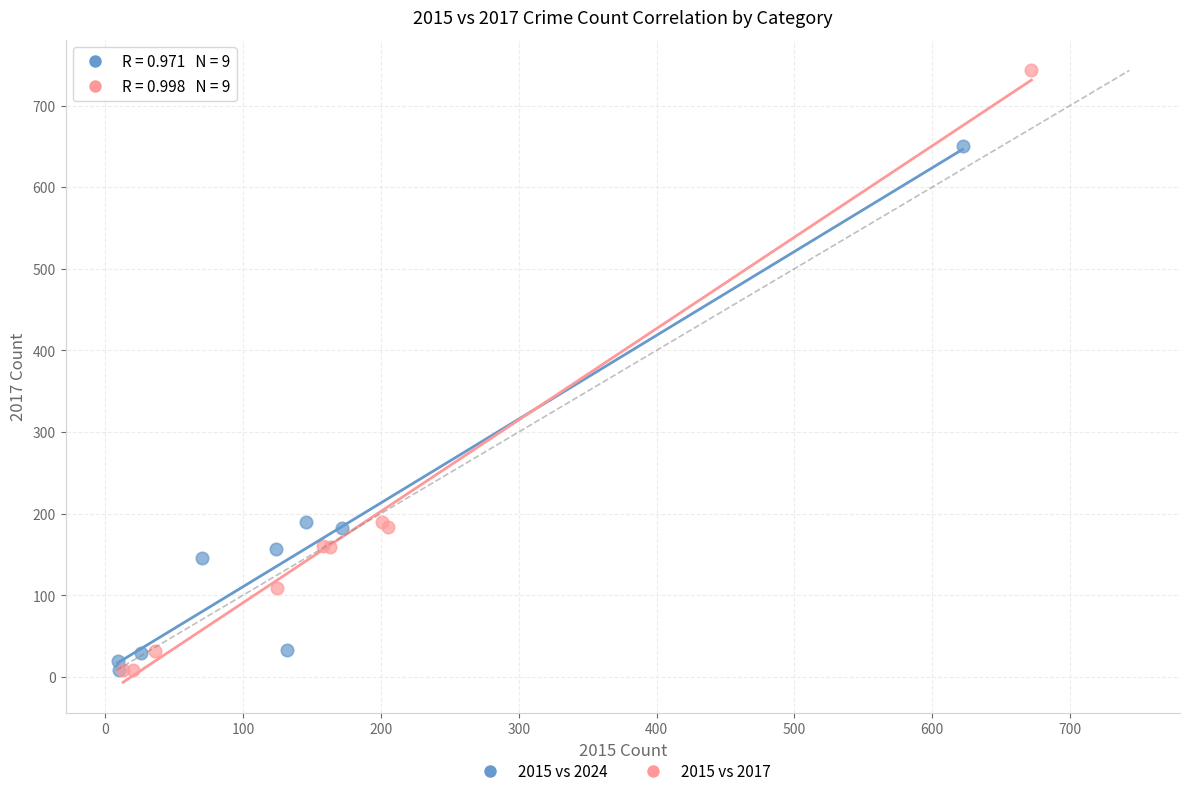

Which series has the widest spread of Y values?

2015 vs 2017